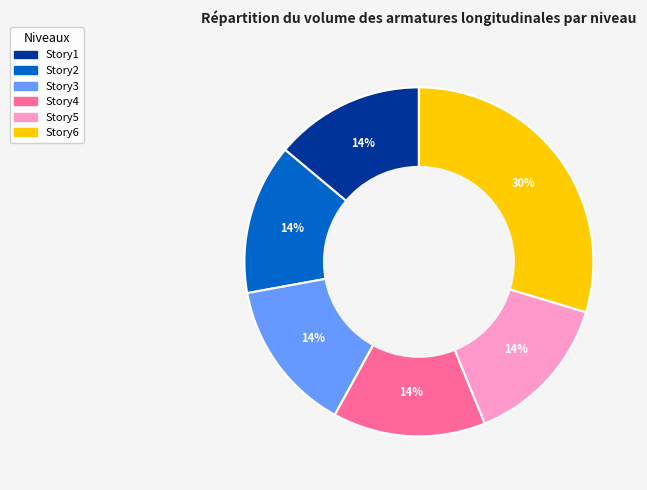

Is Story6 the majority of the pie?

No